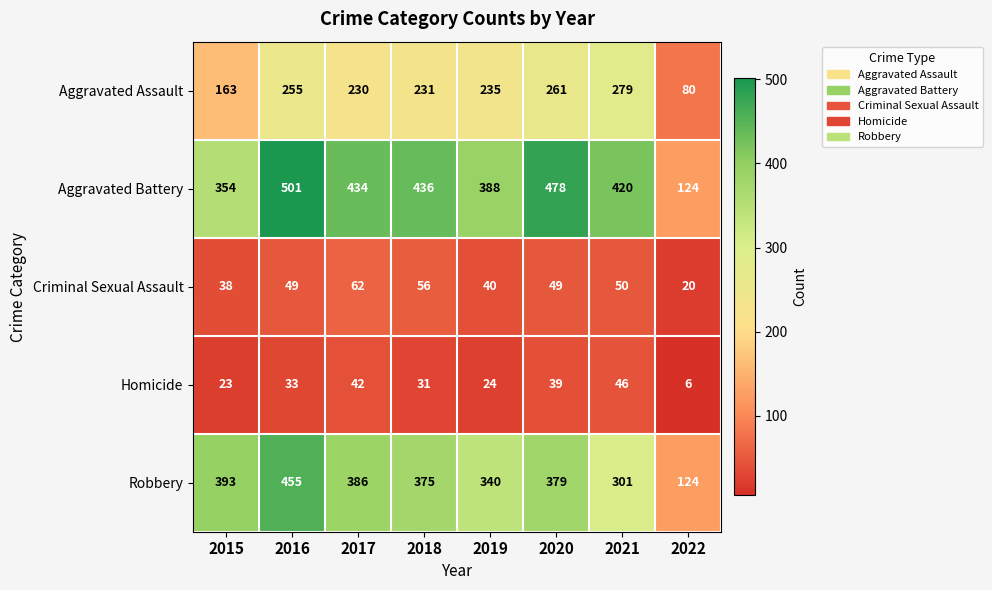

What is the sum of all Homicide values?

244